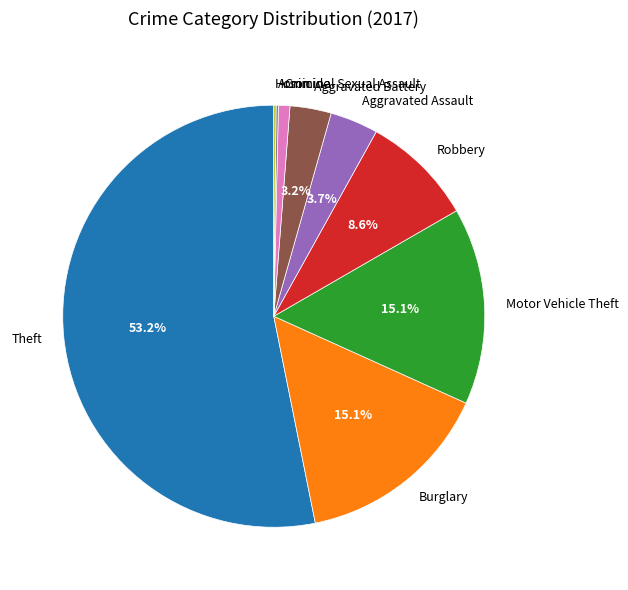

True or false: Criminal Sexual Assault accounts for 14% of the total.

False